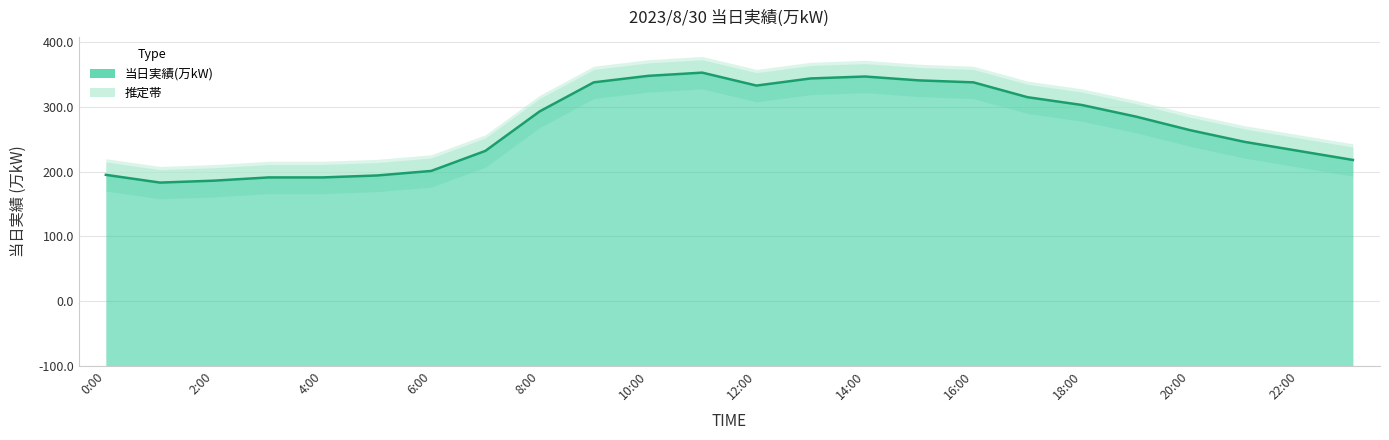

What is the difference between the maximum and minimum values?

170